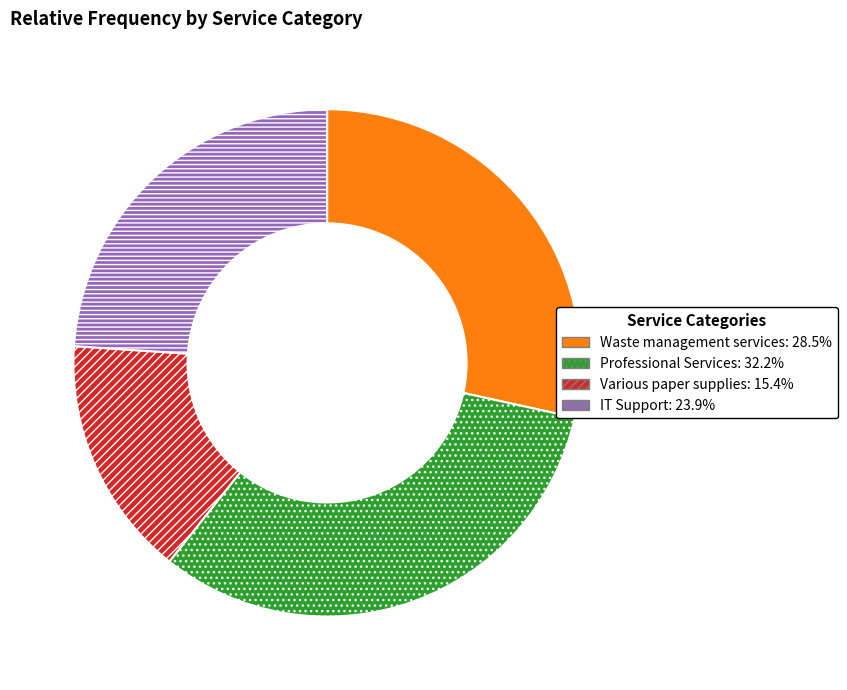

Does any single category account for the majority?

No